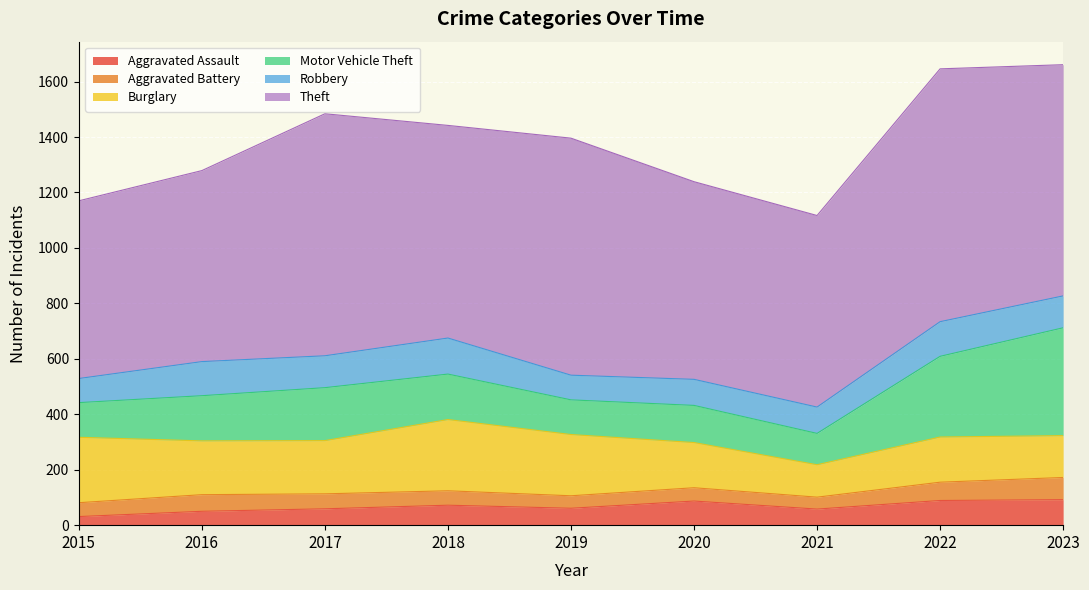

What is the value of the Motor Vehicle Theft point at the 2nd from the left?

163